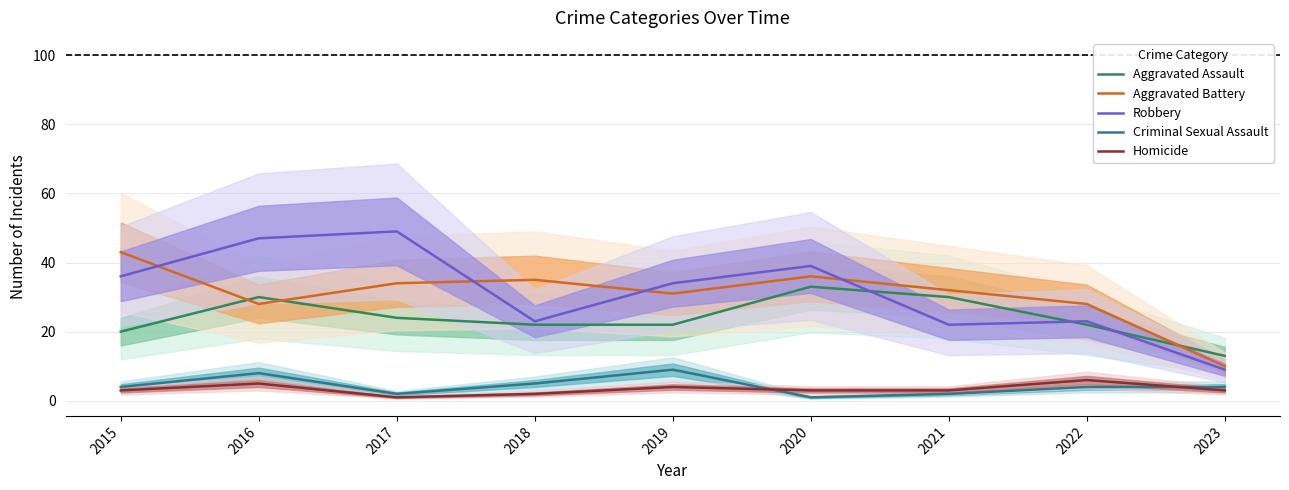

At 2023, list the series in order from largest to smallest.

Aggravated Assault, Aggravated Battery, Robbery, Criminal Sexual Assault, Homicide